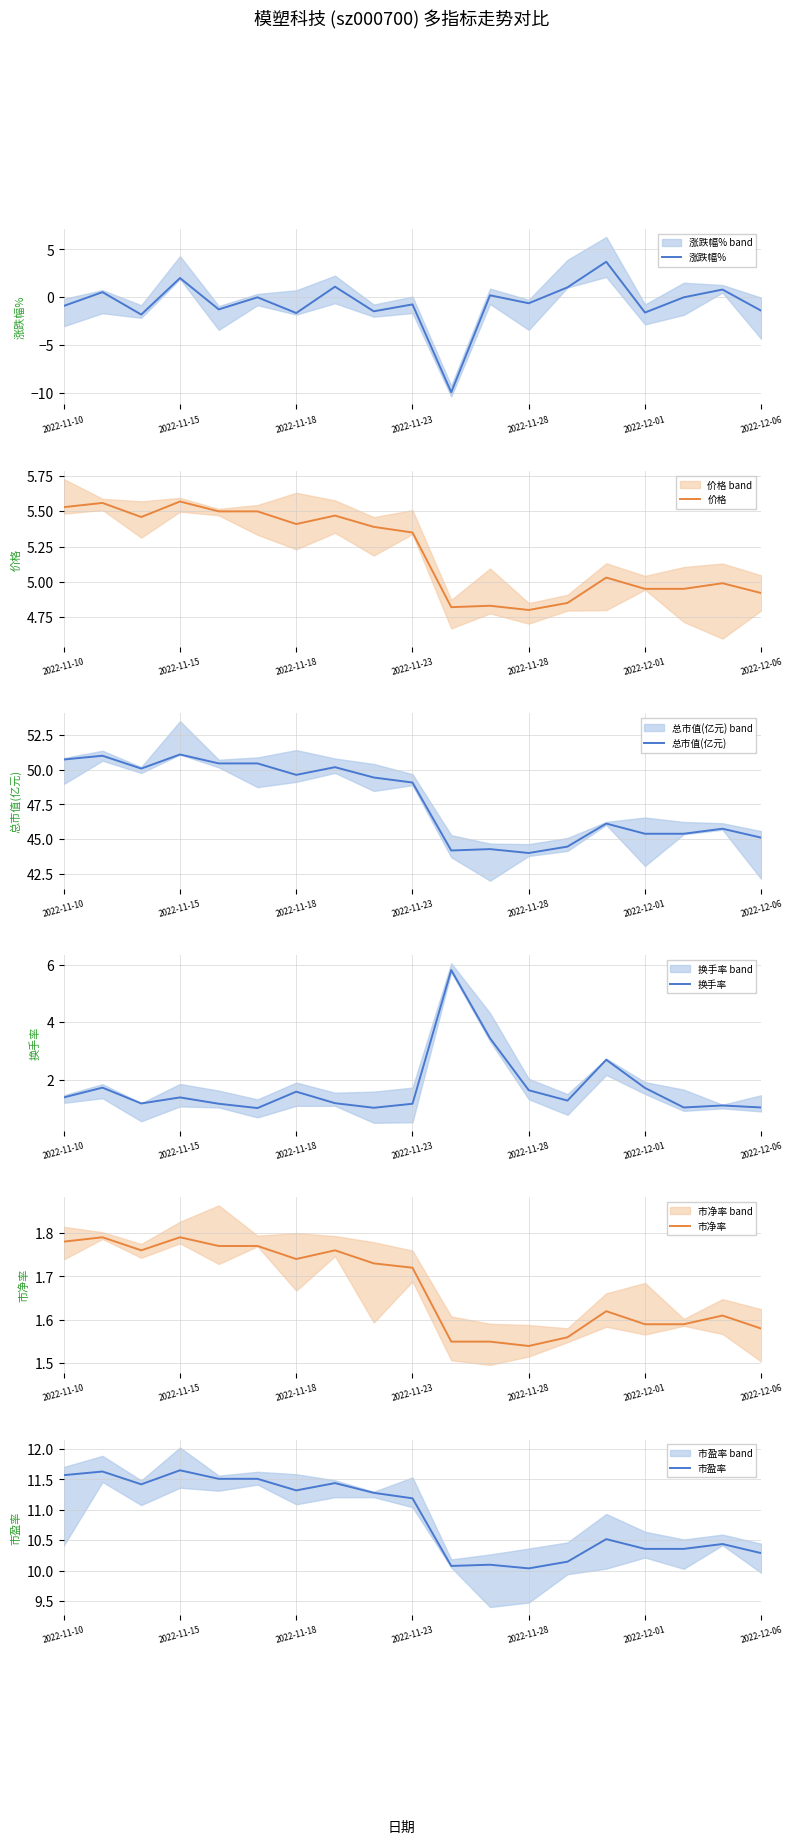

The 换手率 series shows 0.5 at 2022-11-15. True or false?

False